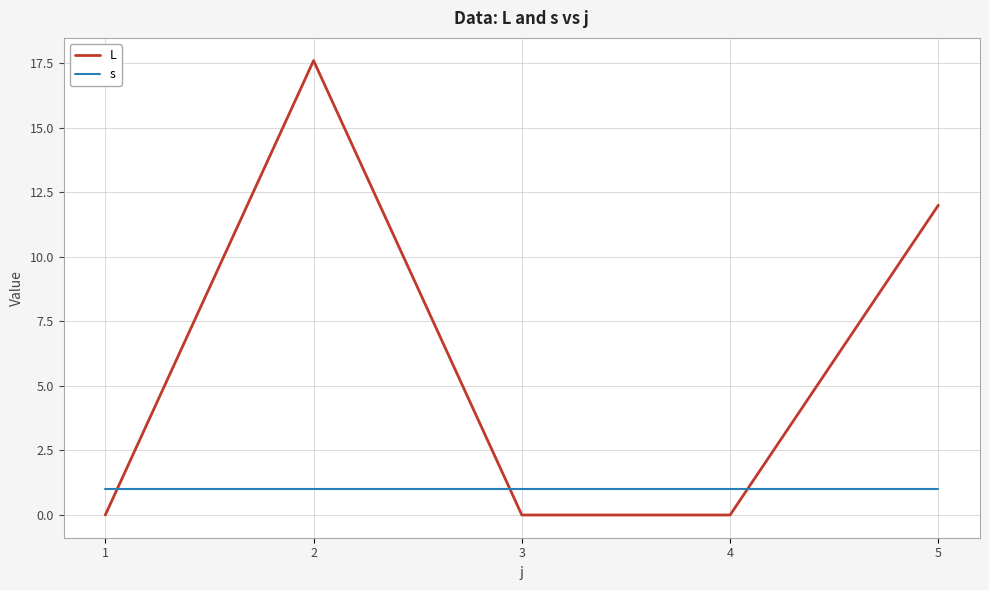

Does the chart display data point markers on the line(s)?

No